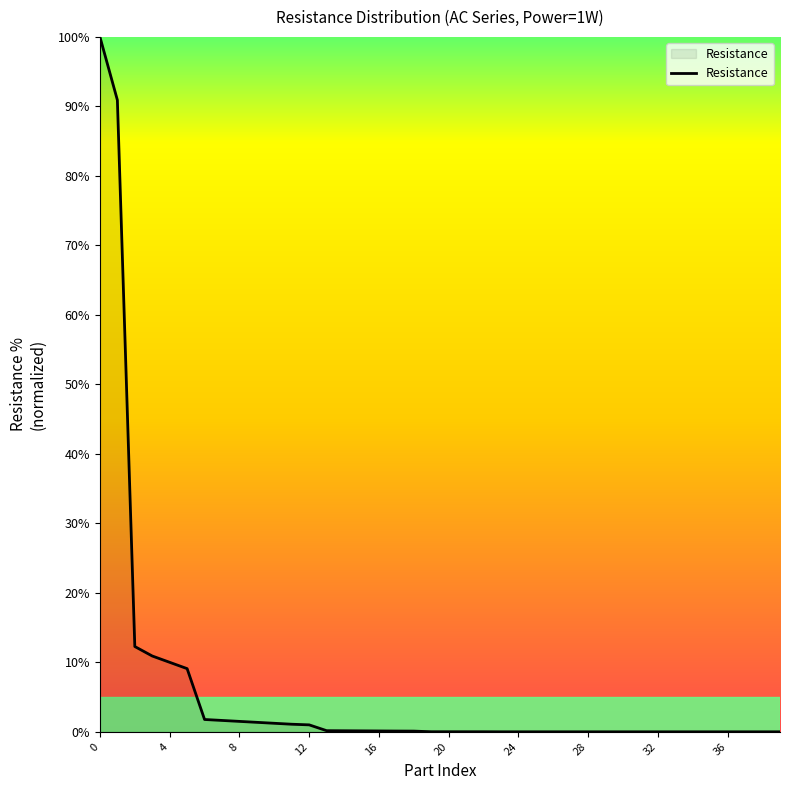

What is the difference between the maximum and minimum values?

100.0